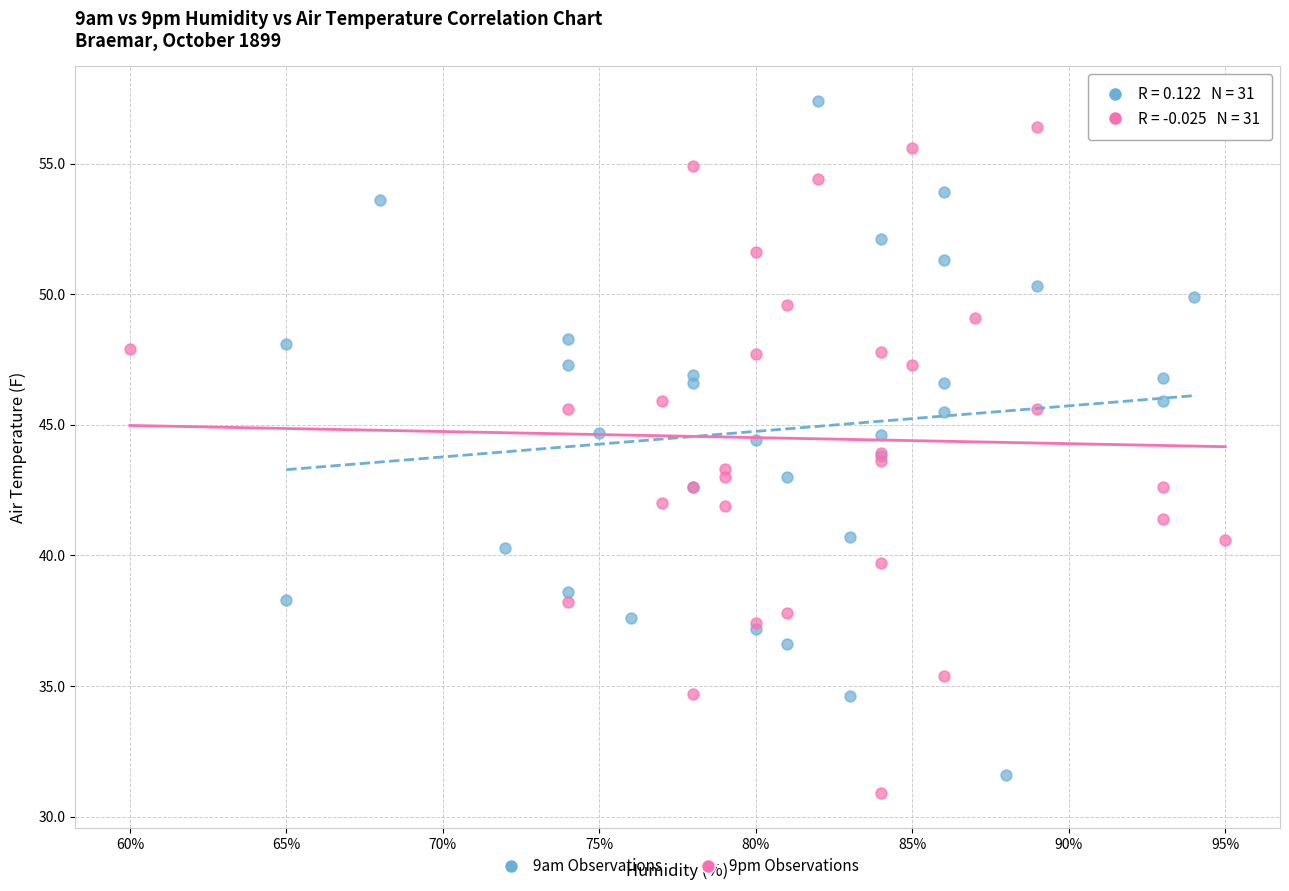

Which series has the largest Y range (max minus min)?

9am Observations